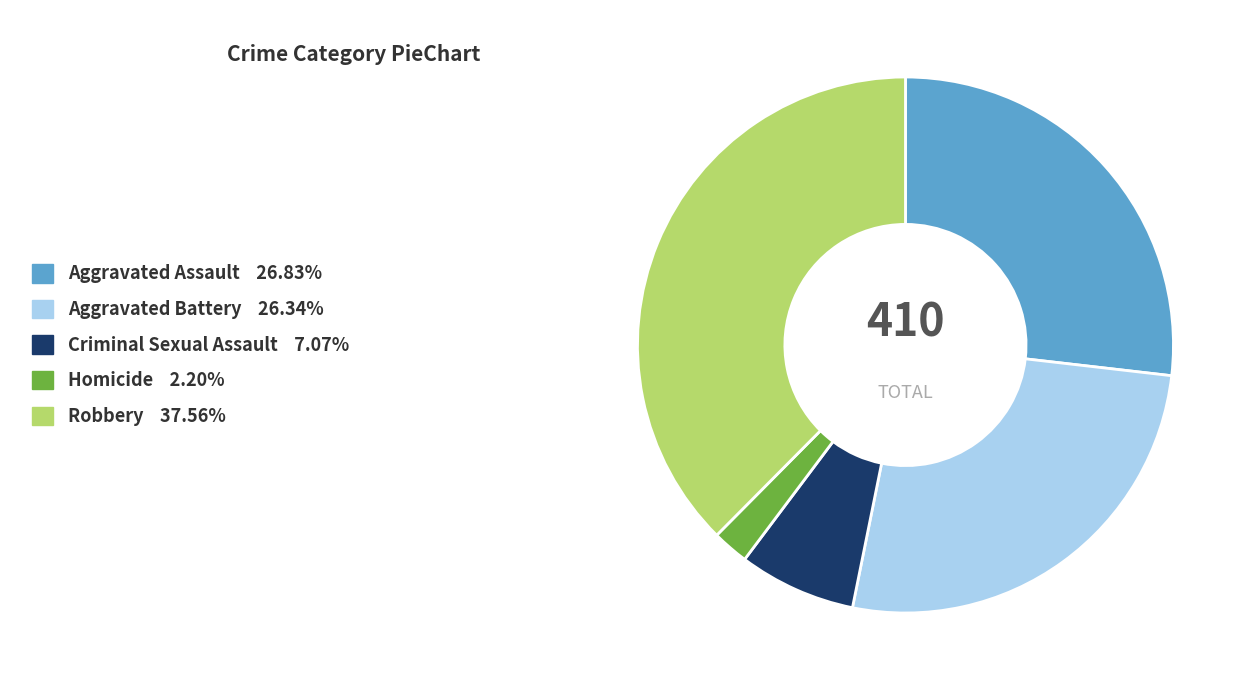

True or false: Homicide accounts for 2% of the total.

True